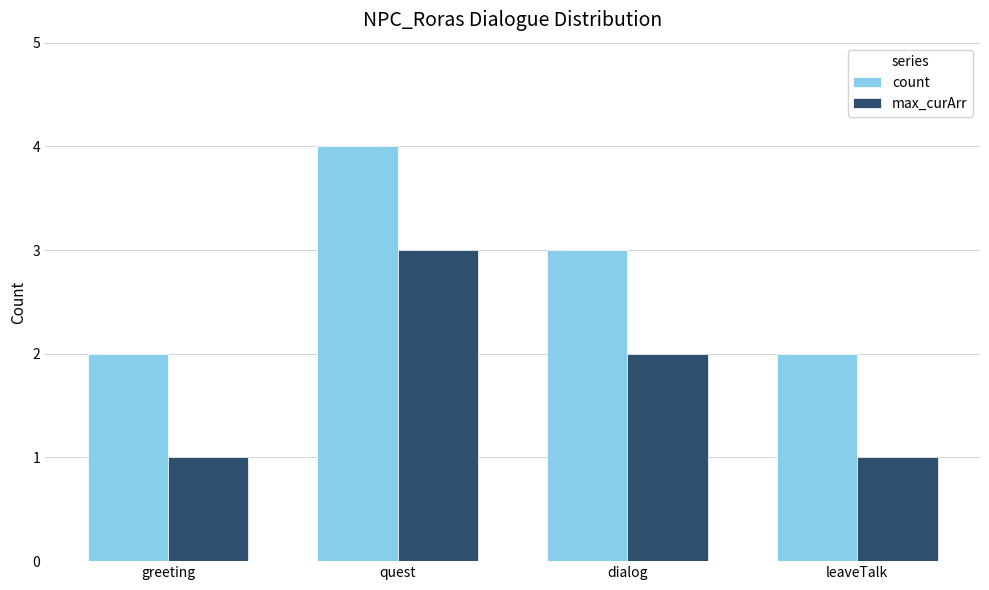

Does the chart contain any negative values?

No